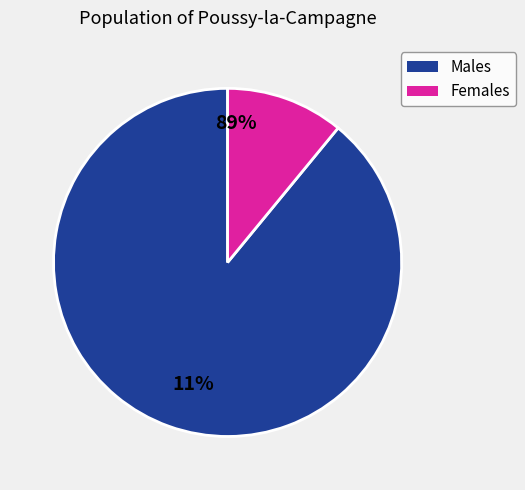

Does any single category account for the majority?

Yes